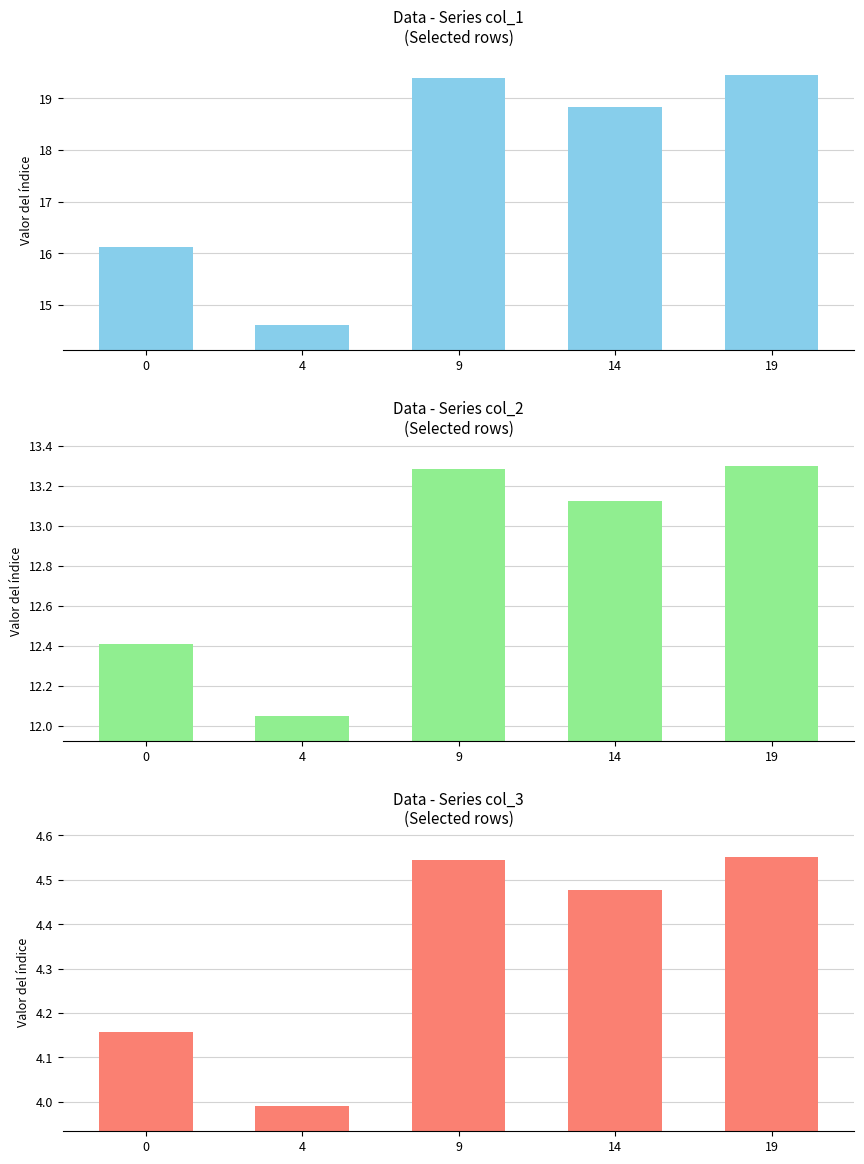

How many bars are there in total?

15